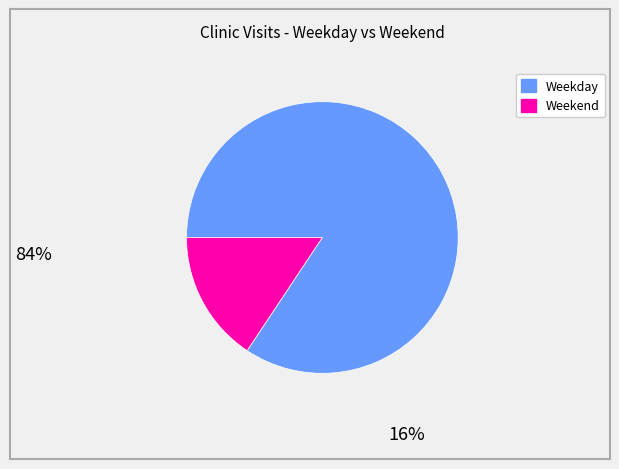

Is there any slice that represents more than half of the pie?

Yes